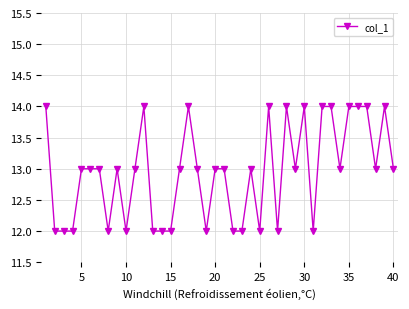

Does the chart display data point markers on the line(s)?

Yes